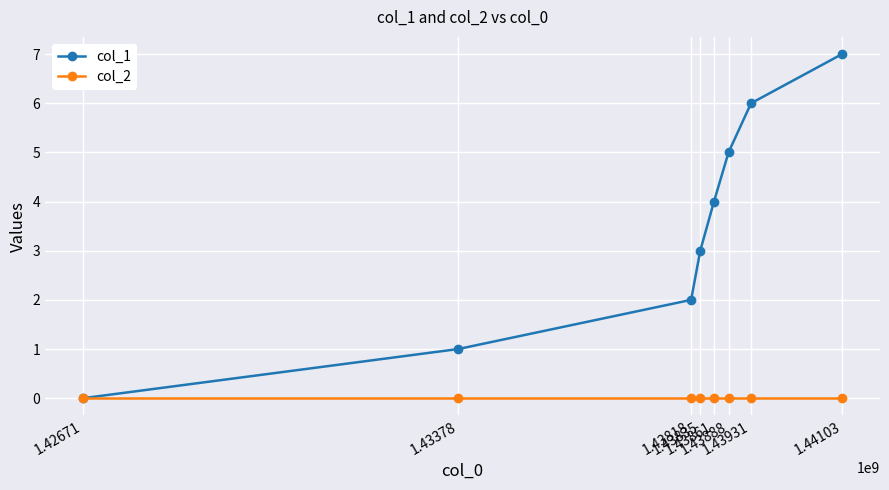

How many values in col_1 are above zero?

7